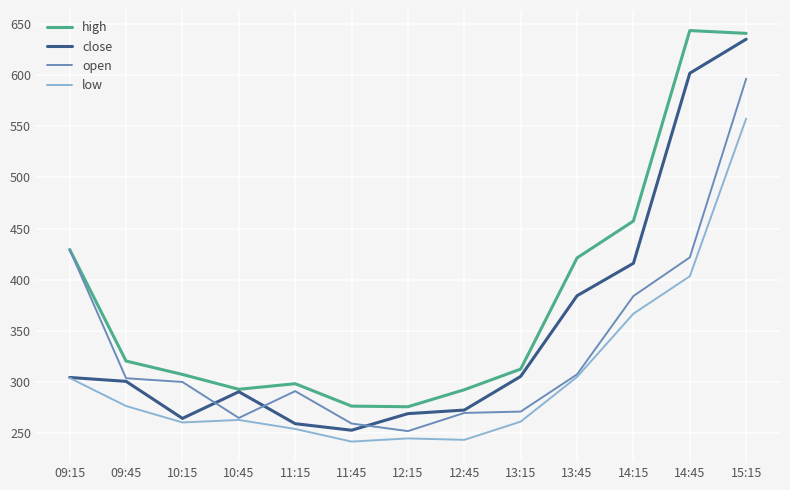

Where is close nearest to the value 443?

14:15